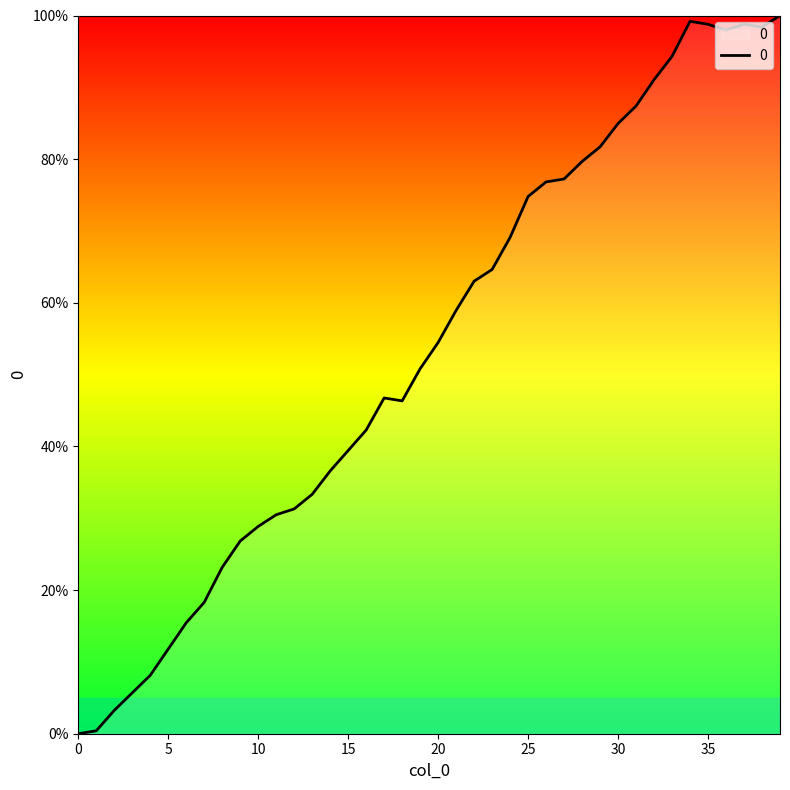

What is the greatest value displayed?

100.0